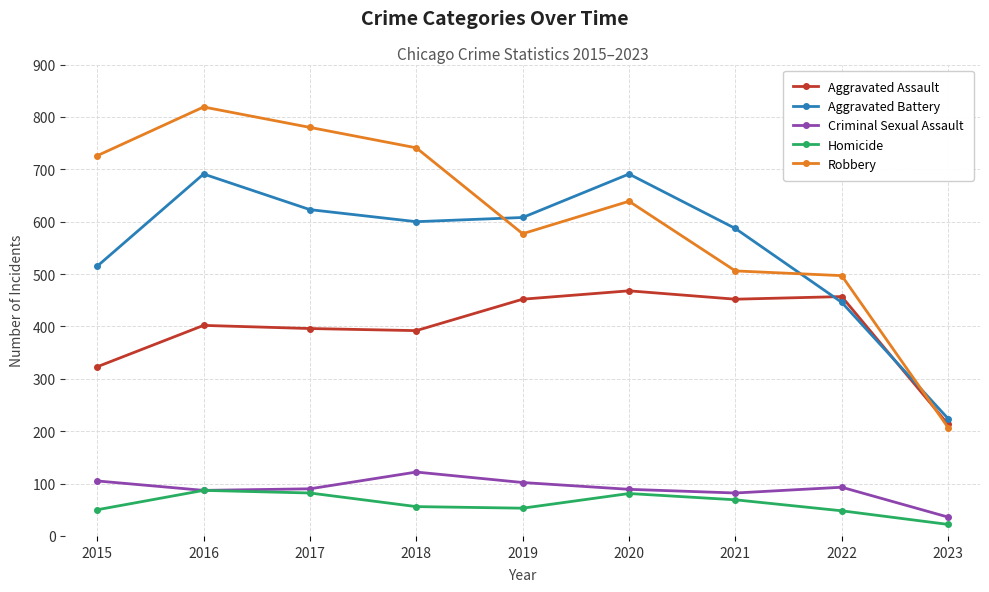

What is the highest value of the Robbery series?

819